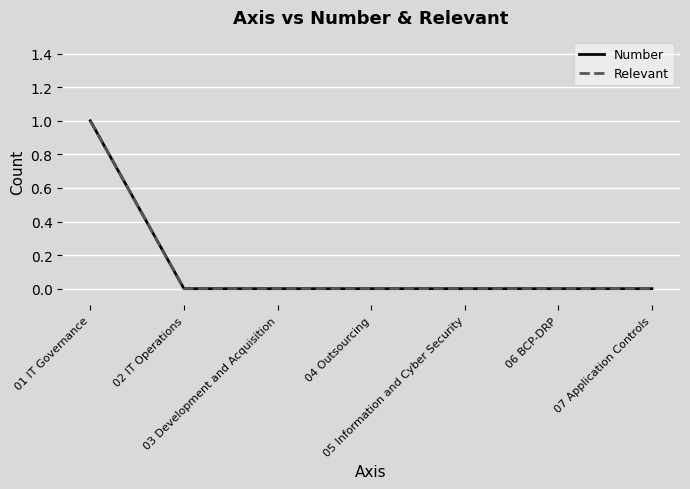

Does the chart display data point markers on the line(s)?

No